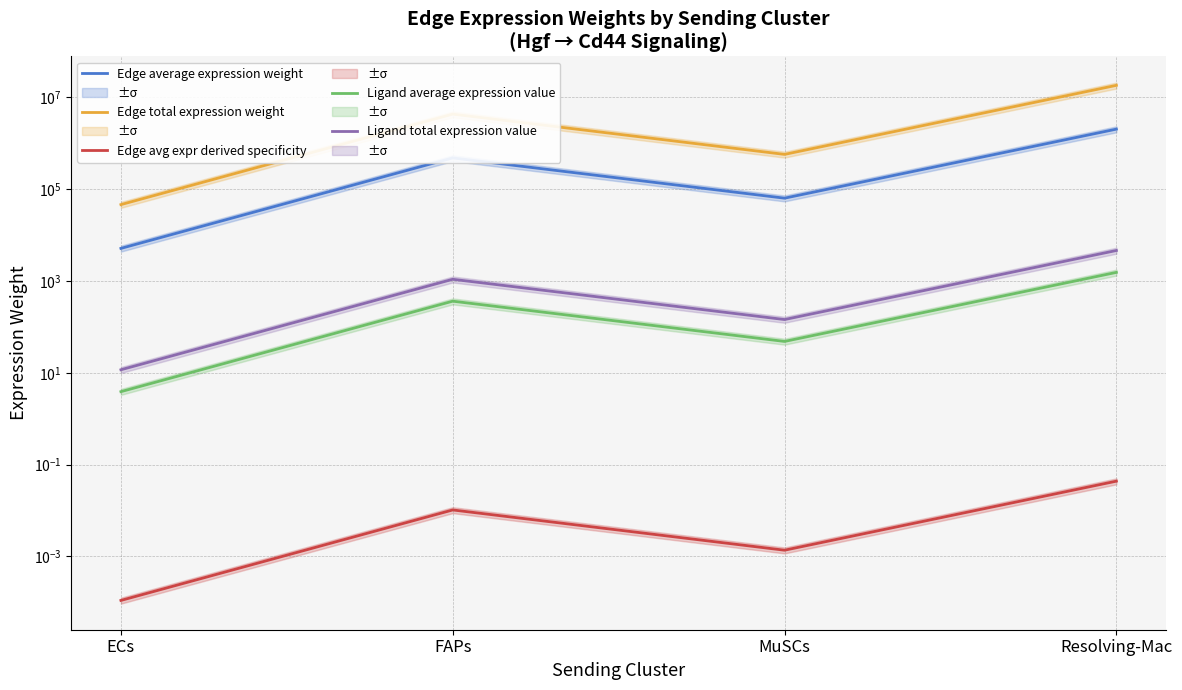

Reading right to left, list all the values displayed in this chart.

Edge average expression weight: 2045050.7	63956.2	482277.3	5144.9
Edge total expression weight: 18405455.9	575606.2	4340495.6	46304.0
Edge avg expr derived specificity: 0.0	0.0	0.0	0.0
Ligand average expression value: 1543.3	48.3	364.0	3.9
Ligand total expression value: 4629.9	144.8	1091.9	11.6